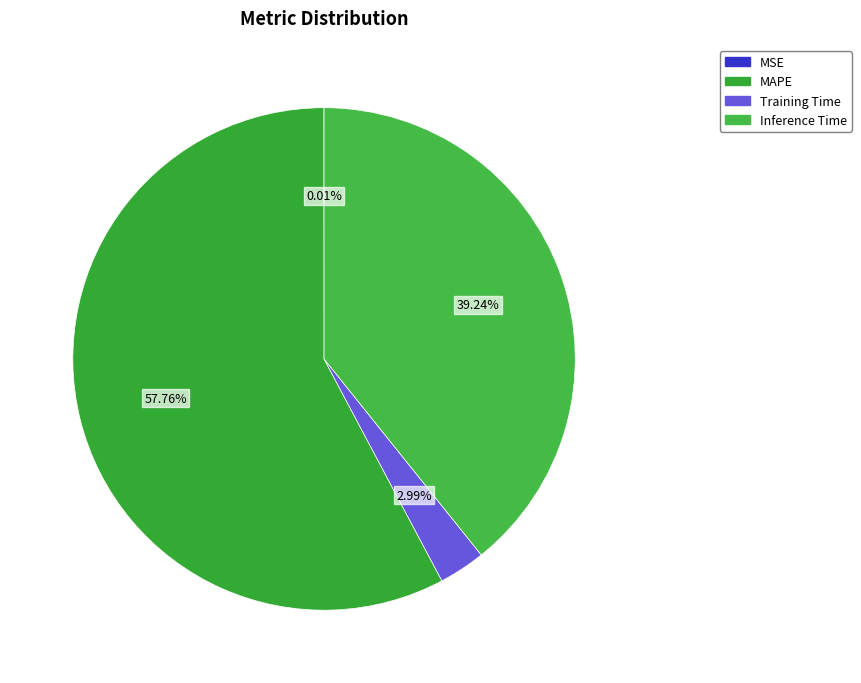

True or false: MAPE accounts for 58% of the total.

True